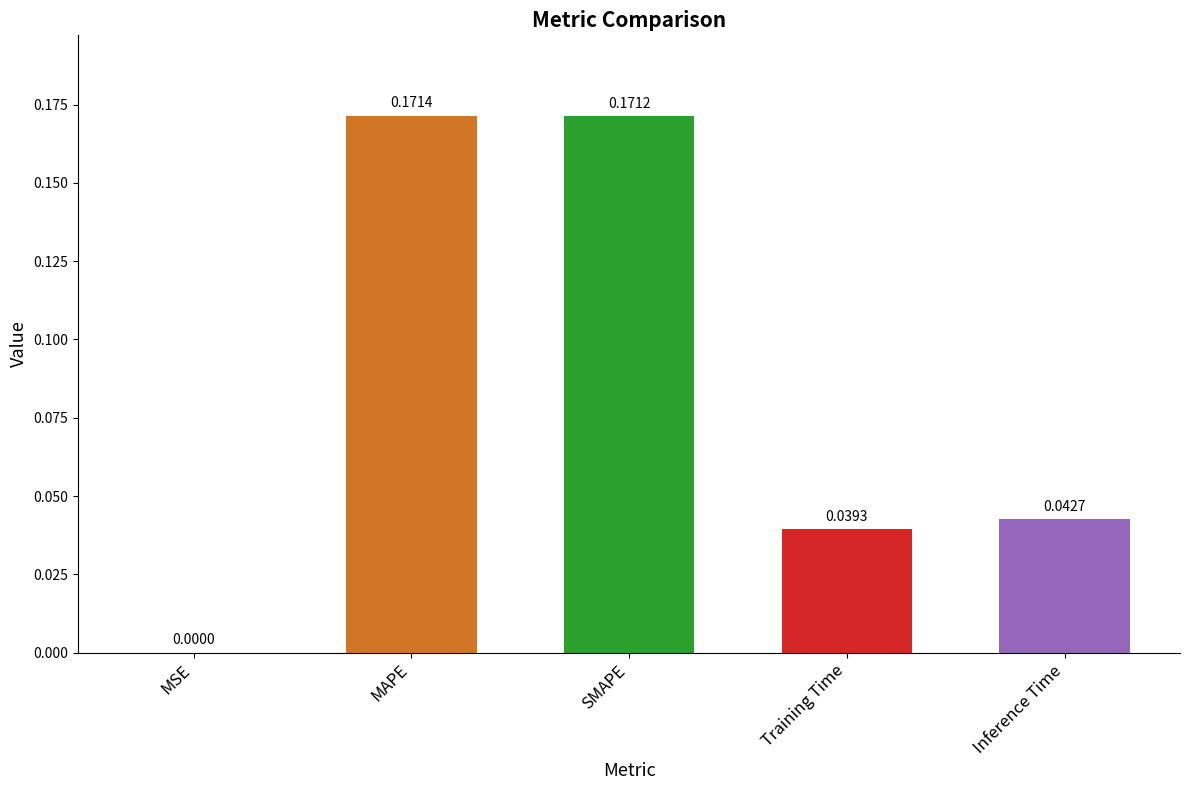

Which category has the highest value across all series?

MAPE